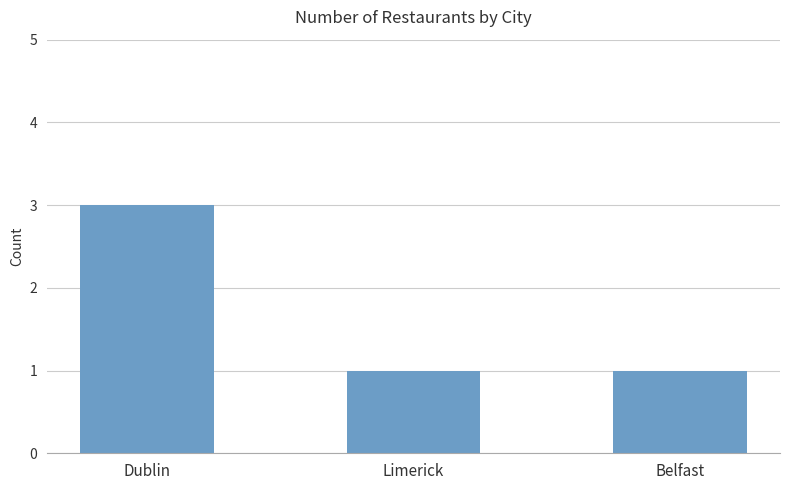

Is it true that the value at Dublin is 5?

False